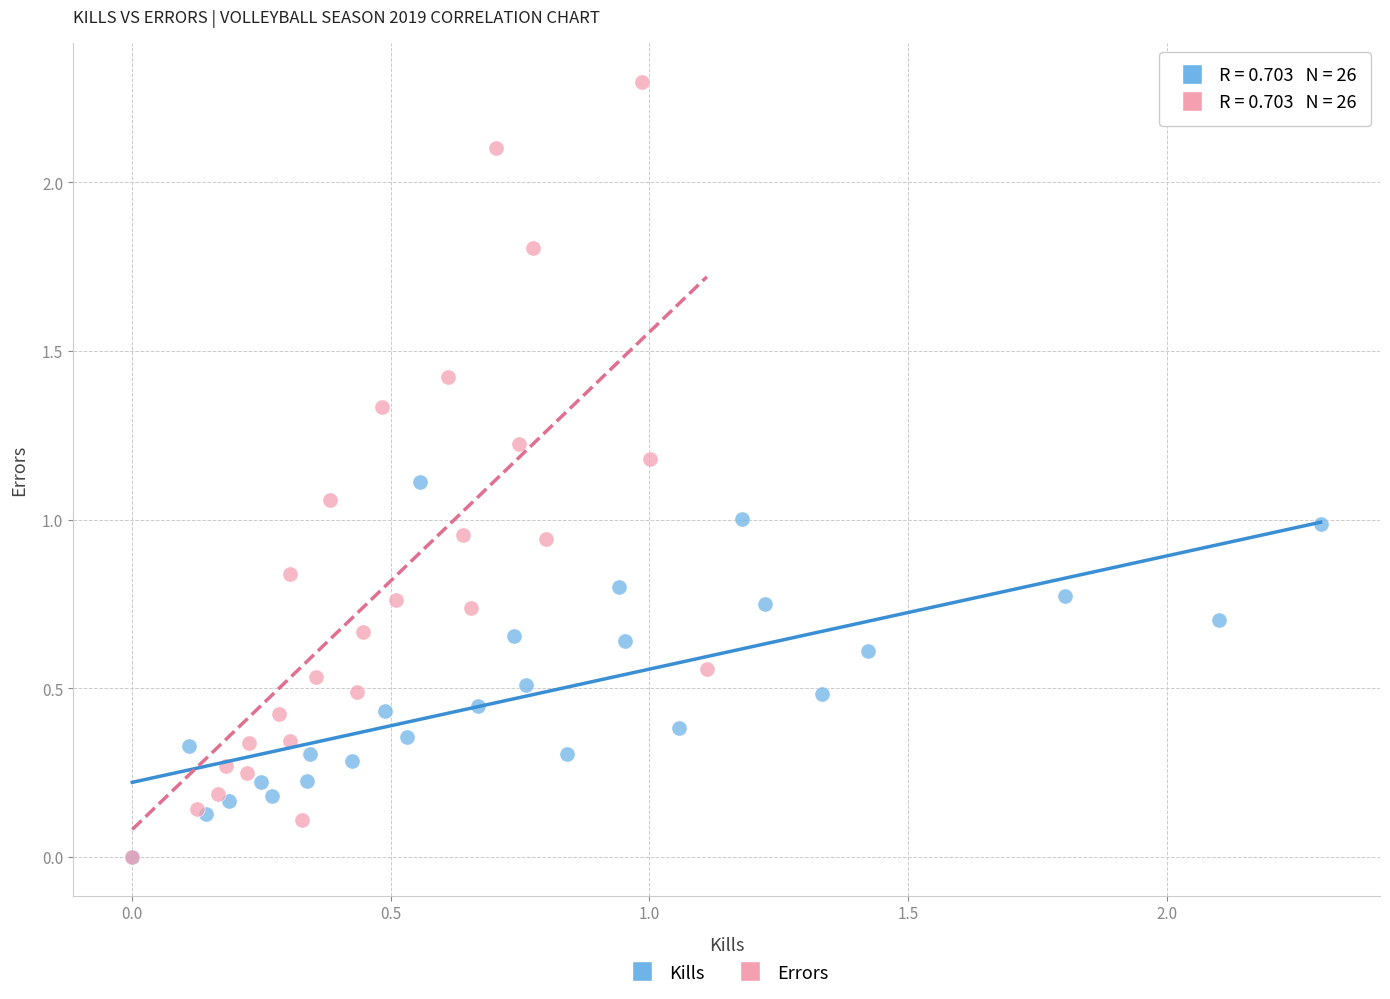

Which series has the widest spread of Y values?

Errors